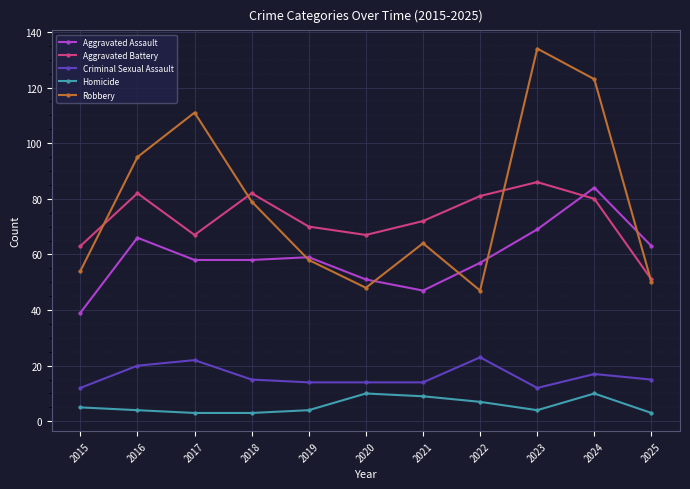

Reading right to left, list all the values displayed in this chart.

Aggravated Assault: 2025=63	2024=84	2023=69	2022=57	2021=47	2020=51	2019=59	2018=58	2017=58	2016=66	2015=39
Aggravated Battery: 2025=51	2024=80	2023=86	2022=81	2021=72	2020=67	2019=70	2018=82	2017=67	2016=82	2015=63
Criminal Sexual Assault: 2025=15	2024=17	2023=12	2022=23	2021=14	2020=14	2019=14	2018=15	2017=22	2016=20	2015=12
Homicide: 2025=3	2024=10	2023=4	2022=7	2021=9	2020=10	2019=4	2018=3	2017=3	2016=4	2015=5
Robbery: 2025=50	2024=123	2023=134	2022=47	2021=64	2020=48	2019=58	2018=79	2017=111	2016=95	2015=54